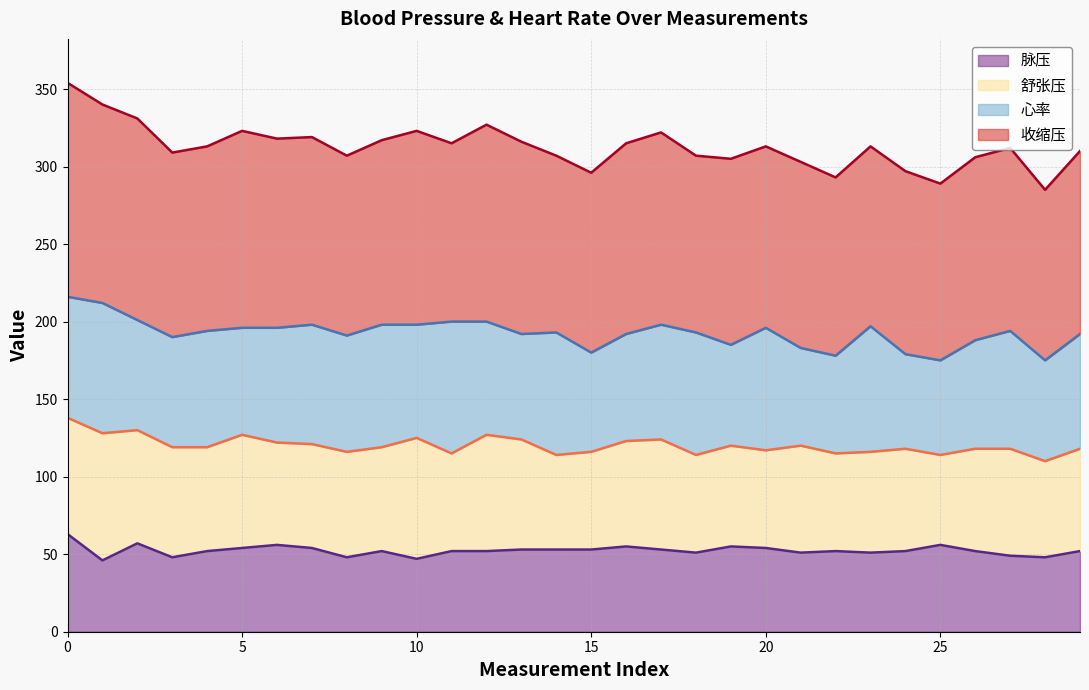

What is the highest value of the 脉压 series?

63